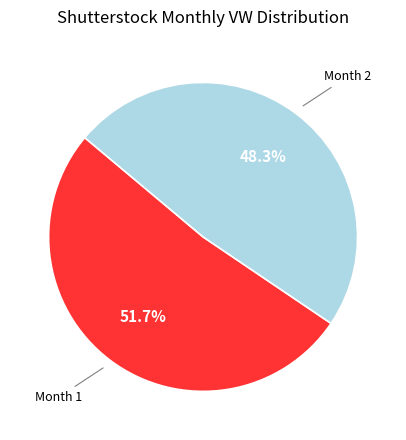

Rank the categories by value from highest to lowest.

Month 1, Month 2